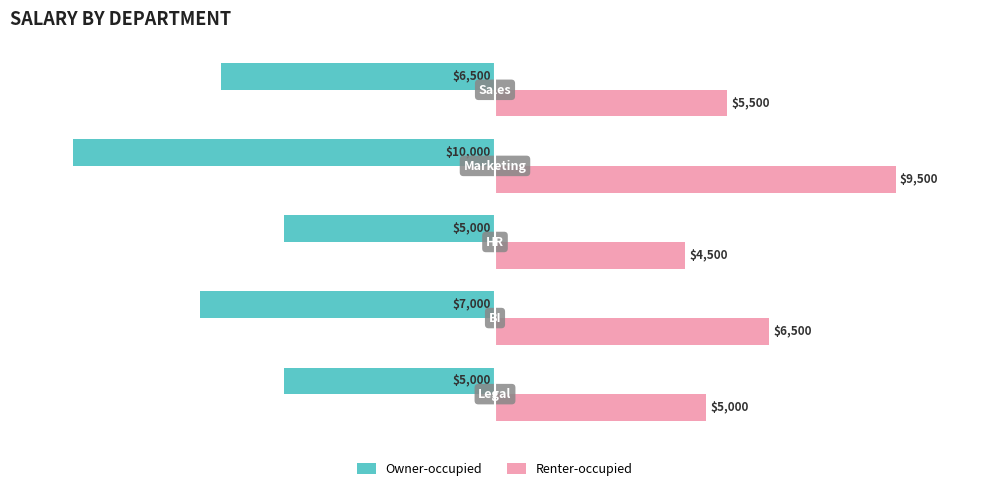

What are all the series names shown in the legend?

Owner-occupied, Renter-occupied